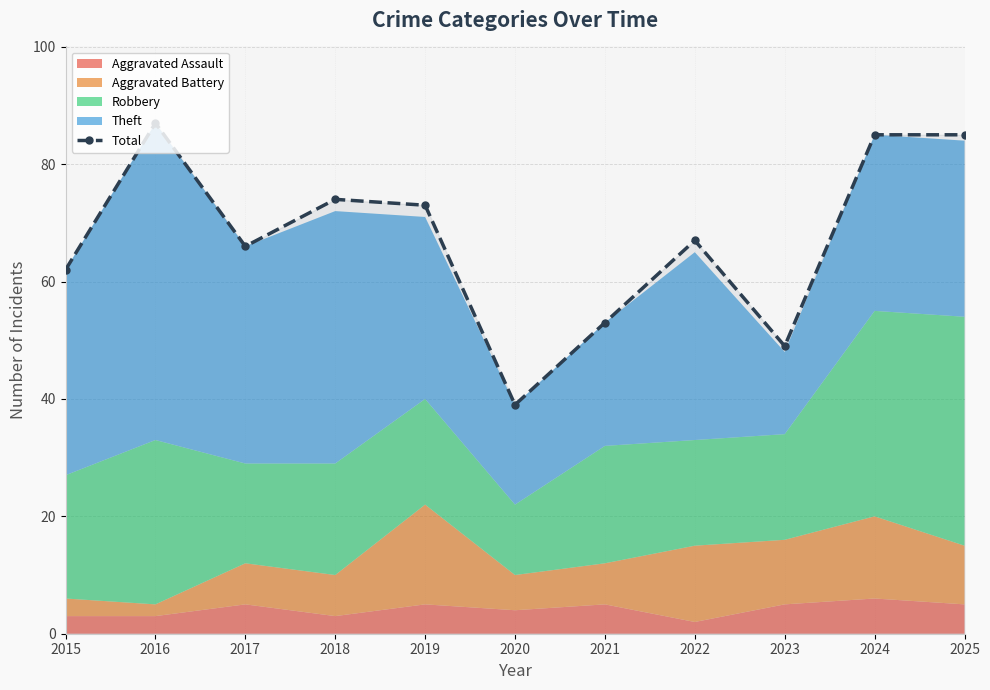

Reading left to right, extract all data points from this chart.

62	87	66	74	73	39	53	67	49	85	85